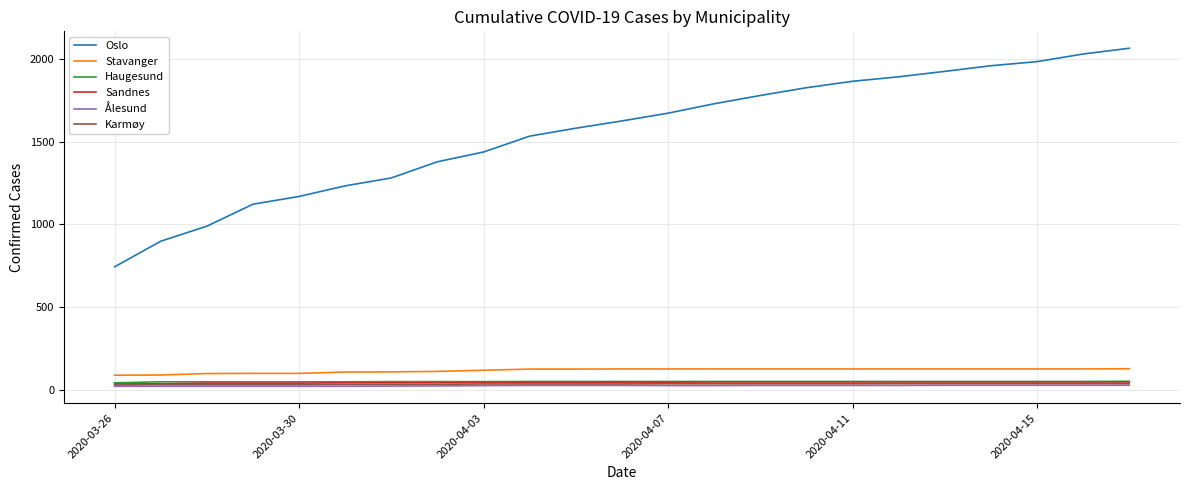

Does the chart display data point markers on the line(s)?

No